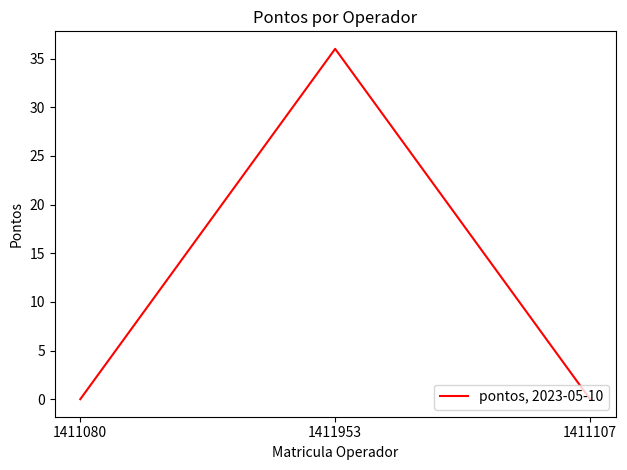

True or false: the data shows 13 at 1411107.

False